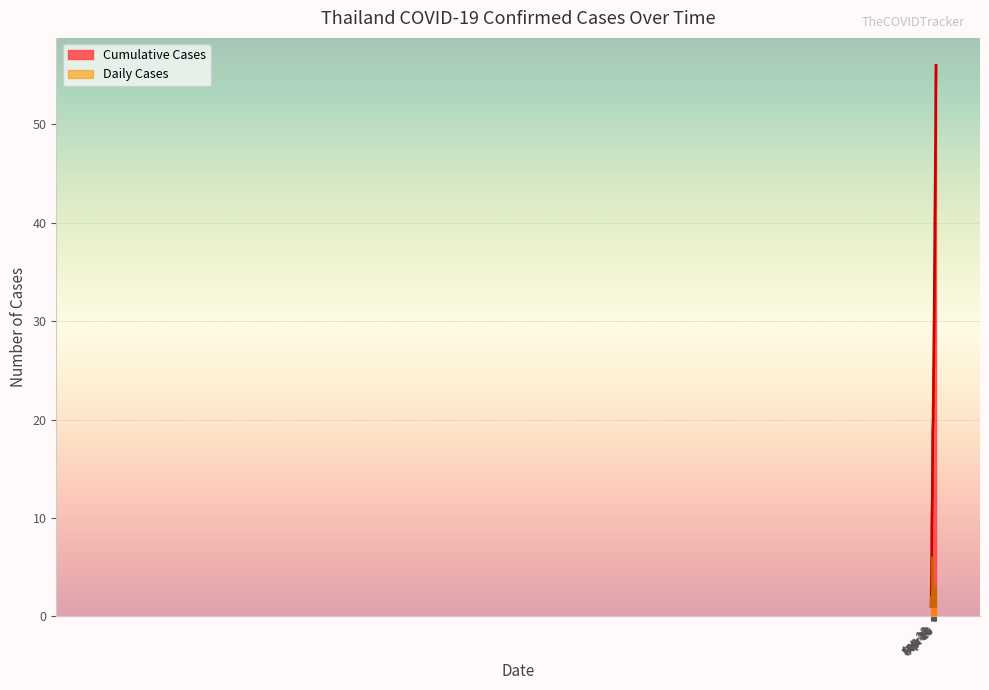

Rank the series by their average value, from lowest to highest.

Daily Cases, Cumulative Cases